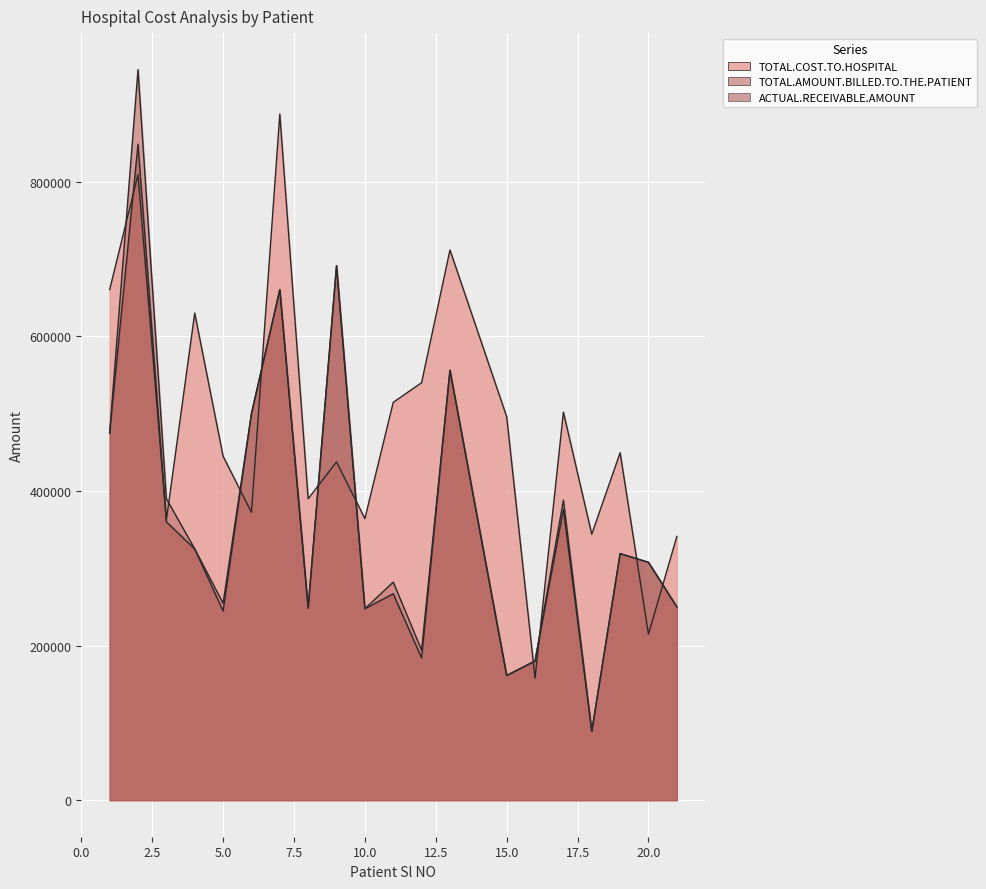

The ACTUAL.RECEIVABLE.AMOUNT series shows 499987 at 6. True or false?

True